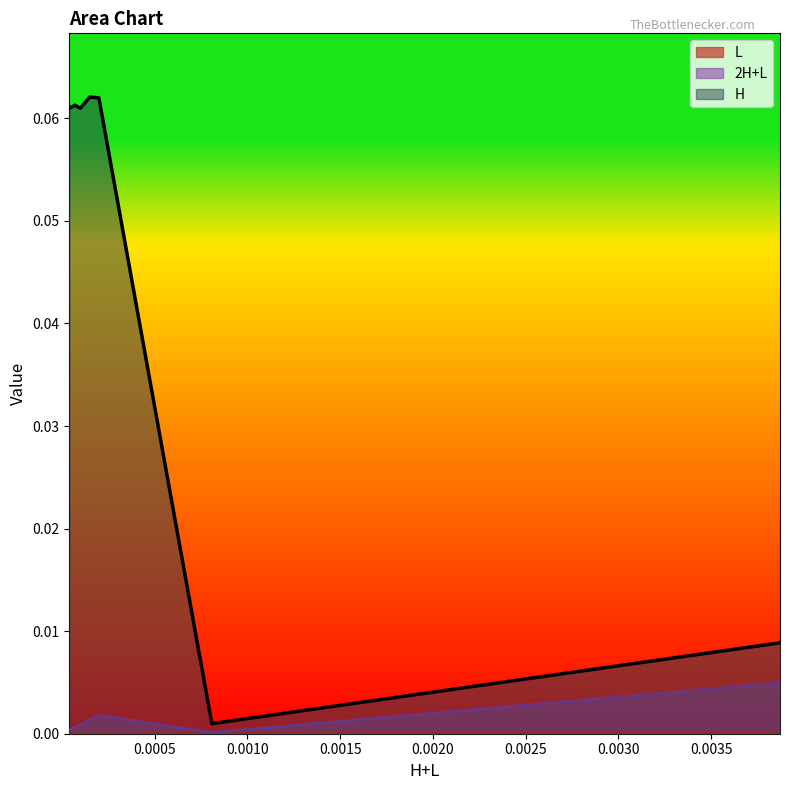

Which series has the largest total across all categories?

H